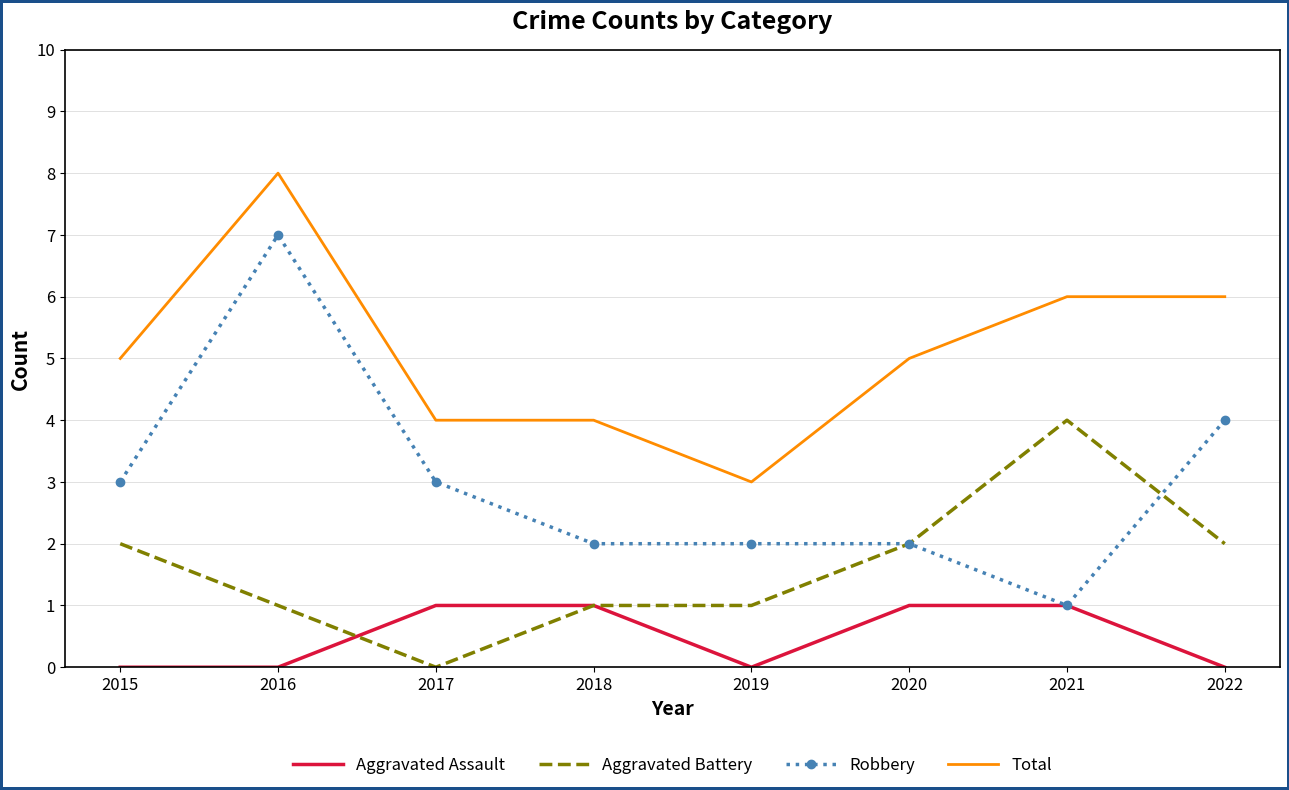

Which series has the widest spread of values?

Robbery